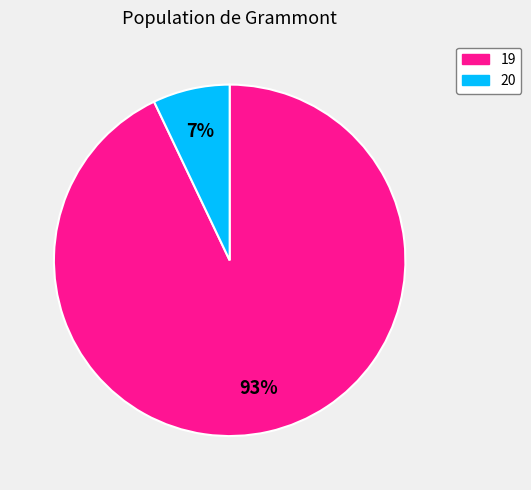

Is there any slice that represents more than half of the pie?

Yes